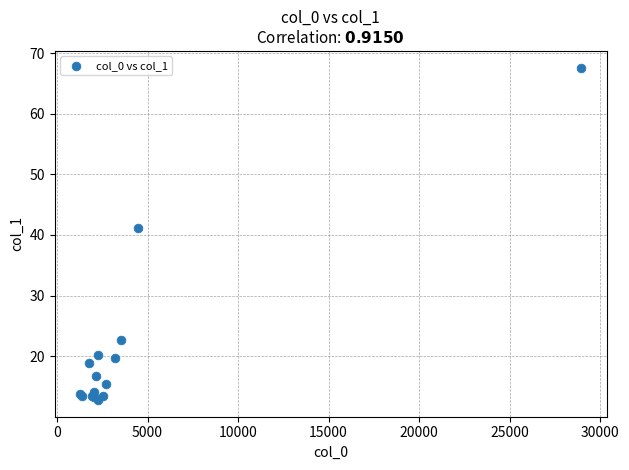

What Y value in the scatter plot is closest to 40?

41.1